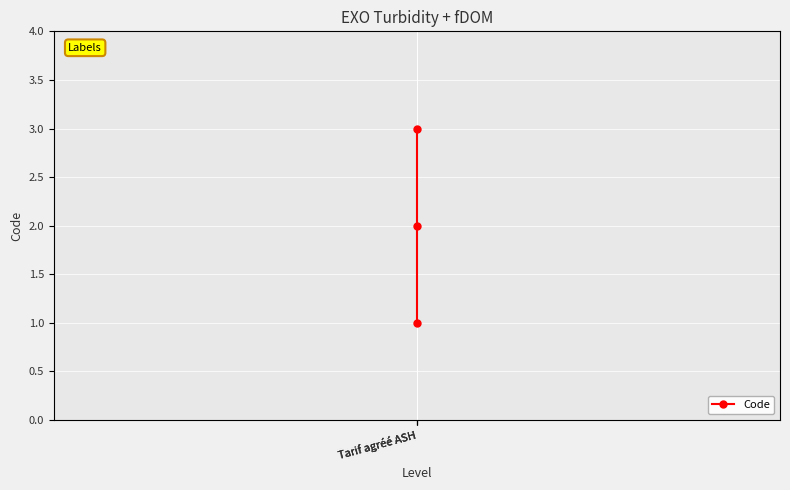

What is the value of the 1st point from the left?

1